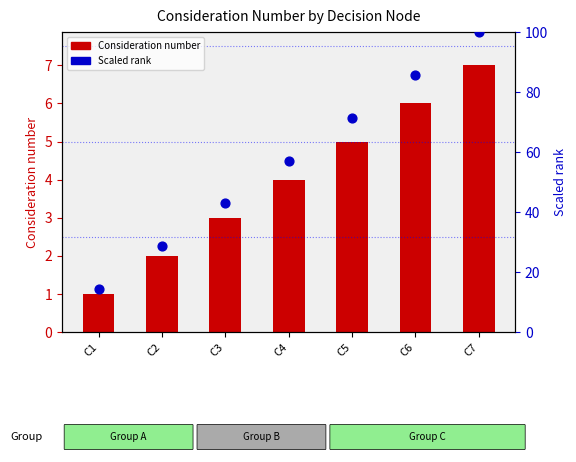

Is the value of Scaled rank at C3 greater than the value of Consideration number at C5?

Yes